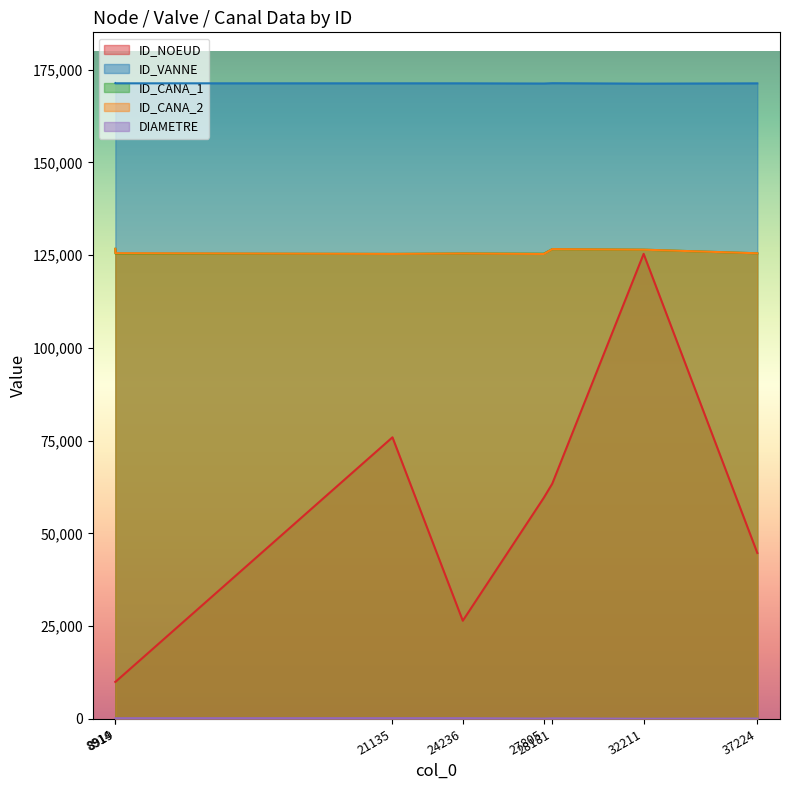

Which category has the highest value in the ID_VANNE series?

8914